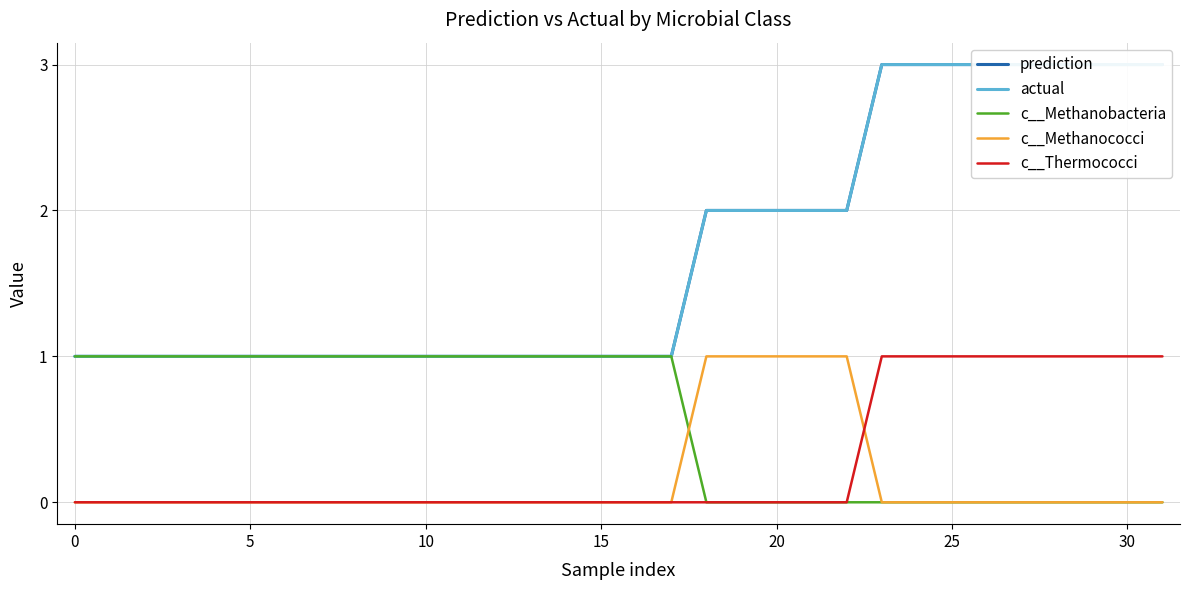

What is the difference between the maximum and minimum values in the c__Methanobacteria series?

1